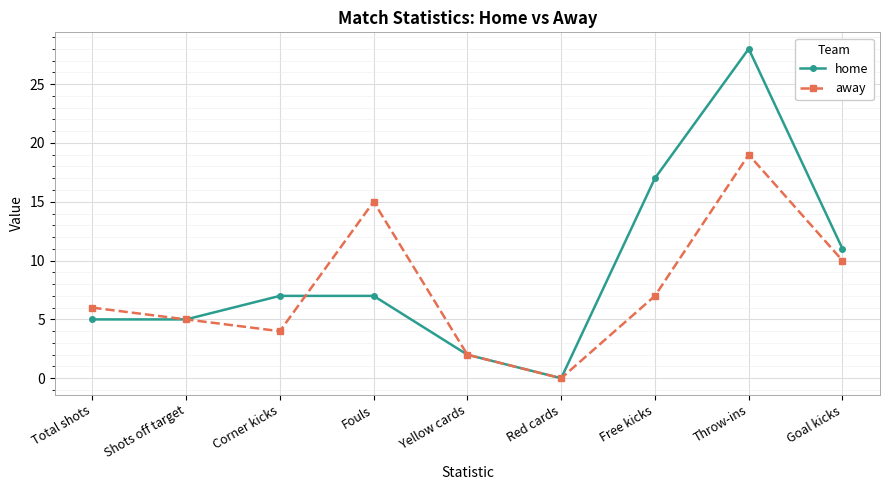

At which category is the sum across all series the highest?

Throw-ins